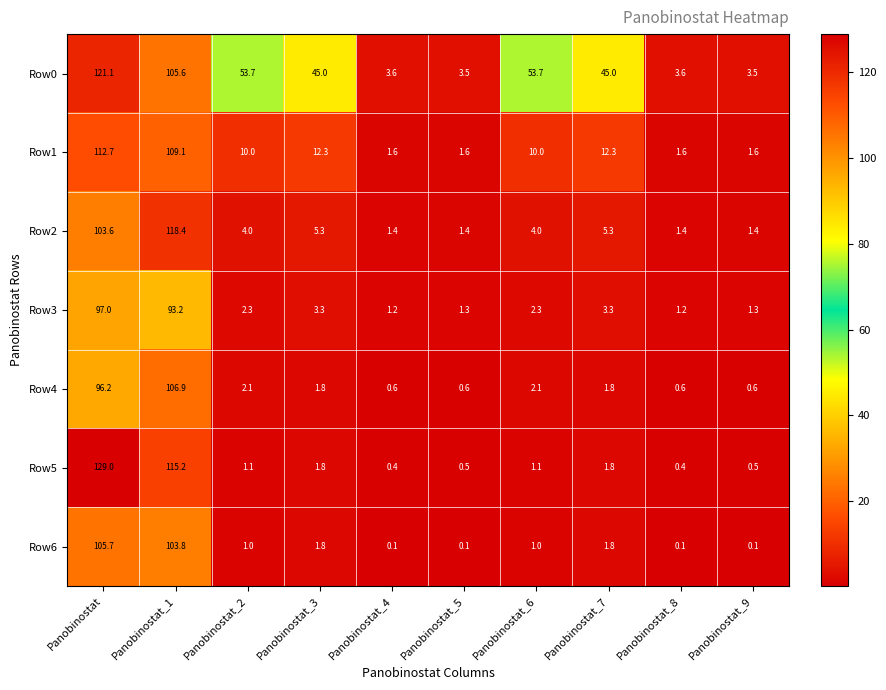

Which series has the largest range (max minus min)?

Row5